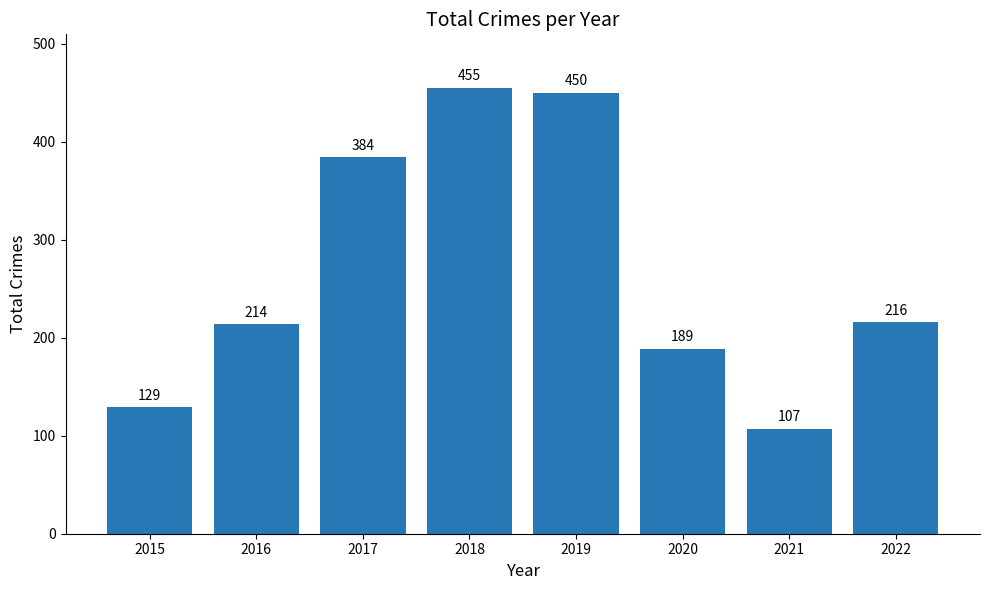

List the labels in order of value, largest first.

2018, 2019, 2017, 2022, 2016, 2020, 2015, 2021